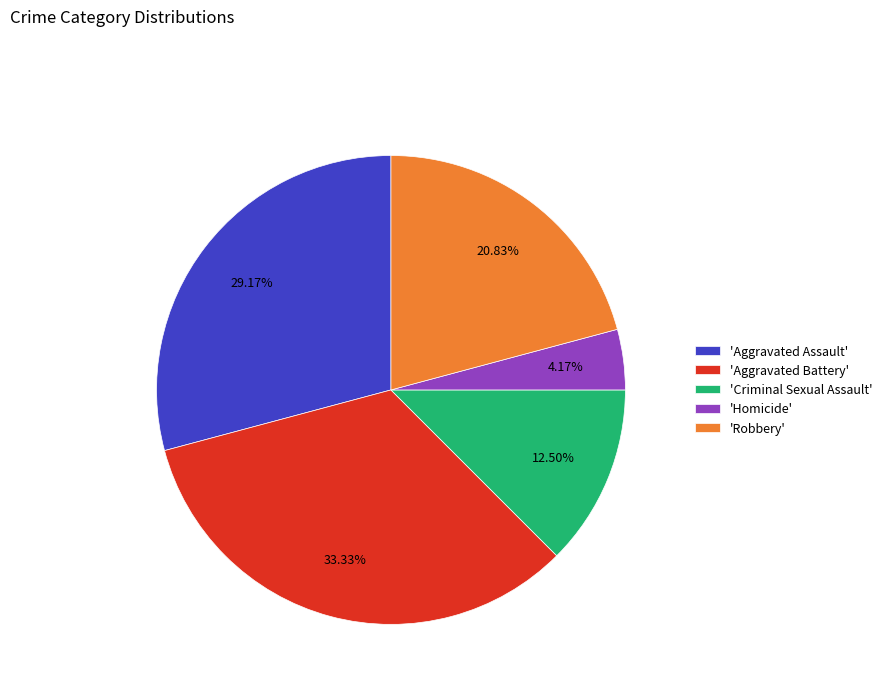

To the nearest percent, what is the average slice percentage?

20%